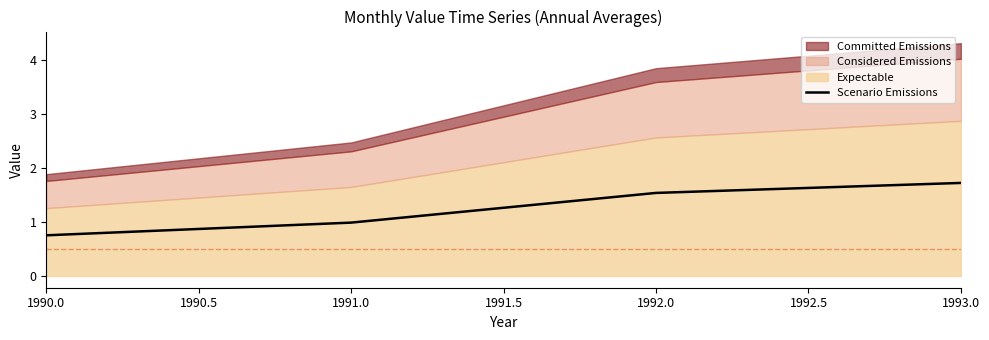

True or false: Scenario Emissions has more than 0 interior local peaks.

False